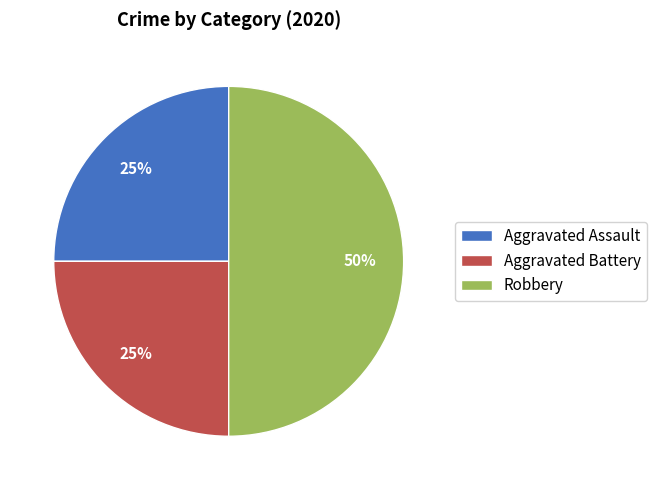

True or false: Robbery accounts for 50% of the total.

True